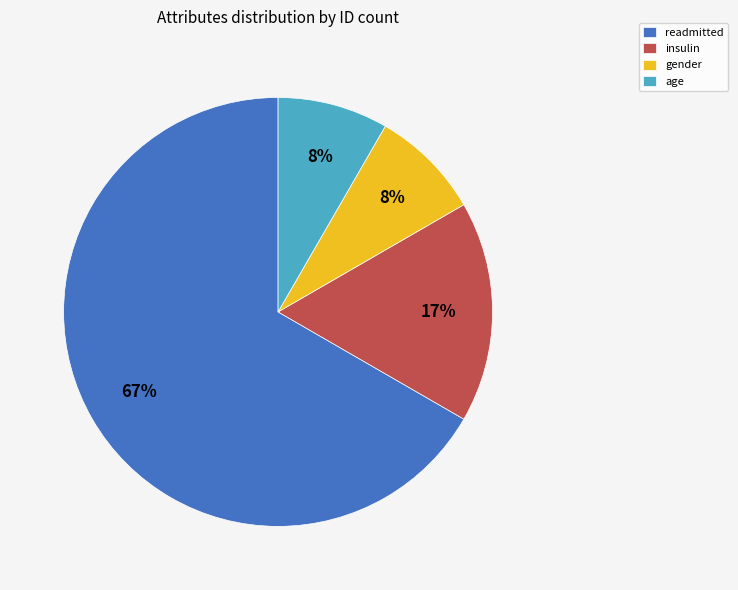

Which slice represents more than half of the pie?

readmitted